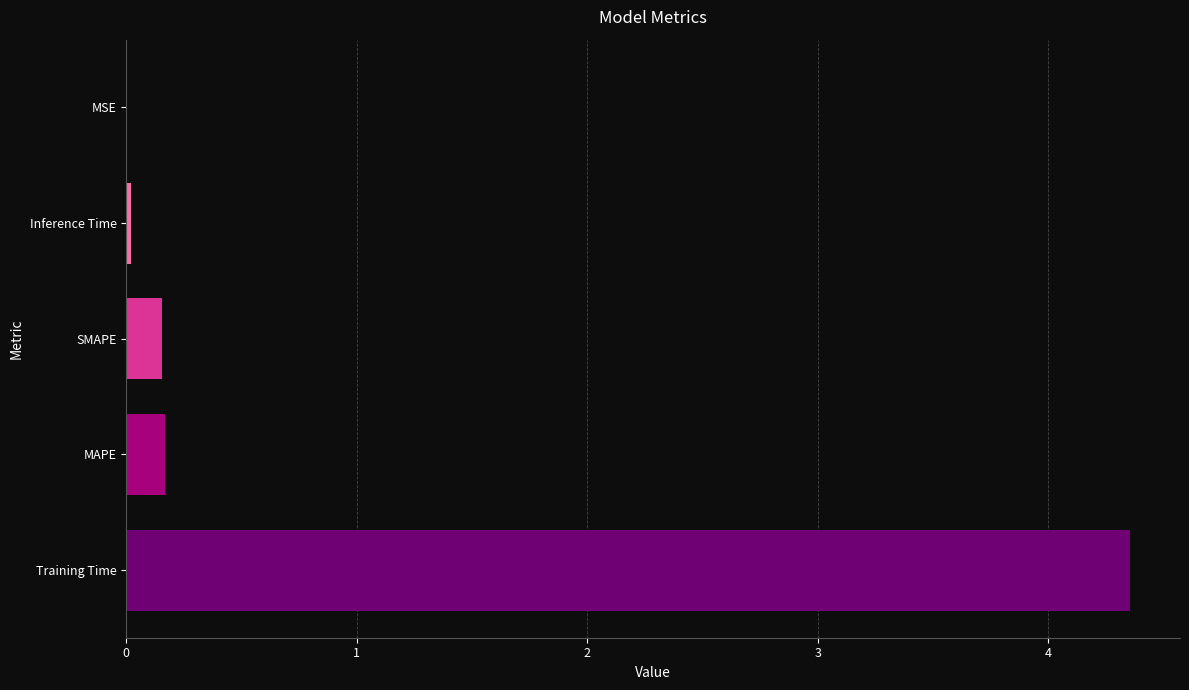

The chart shows a value of 2.9 at Training Time. True or false?

False